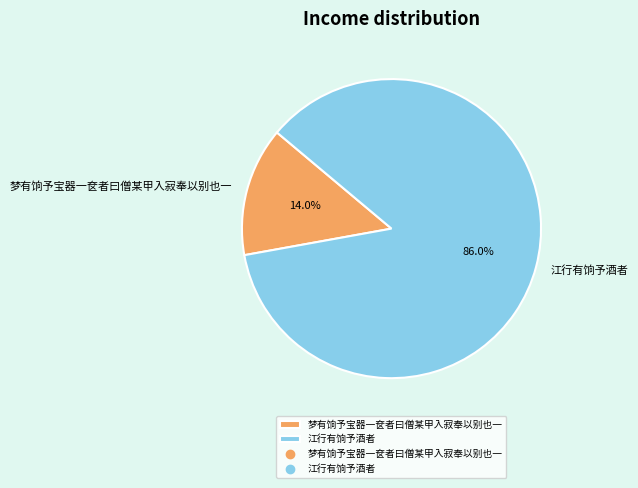

Between 梦有饷予宝器一奁者曰僧某甲入寂奉以别也一 and 江行有饷予酒者, which is larger?

江行有饷予酒者